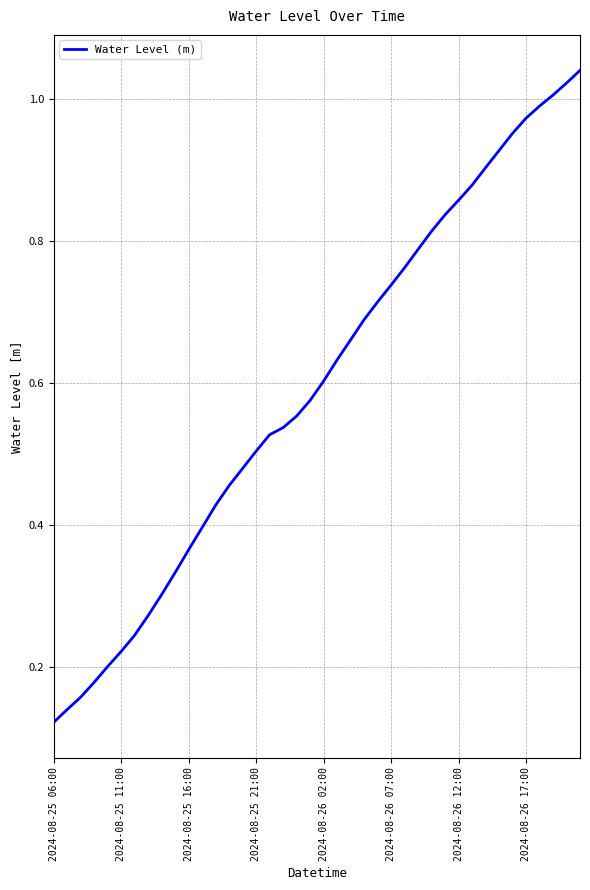

What is the minimum value shown in the chart?

0.1